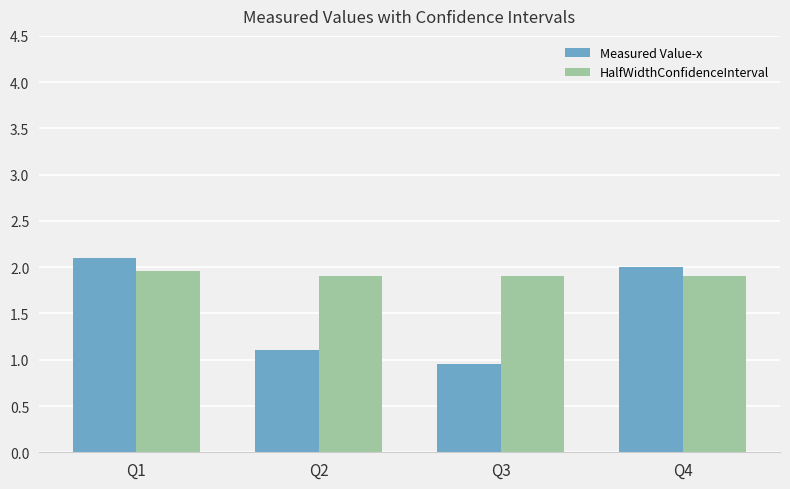

Is it true that Measured Value-x equals 0.4 at Q3?

False